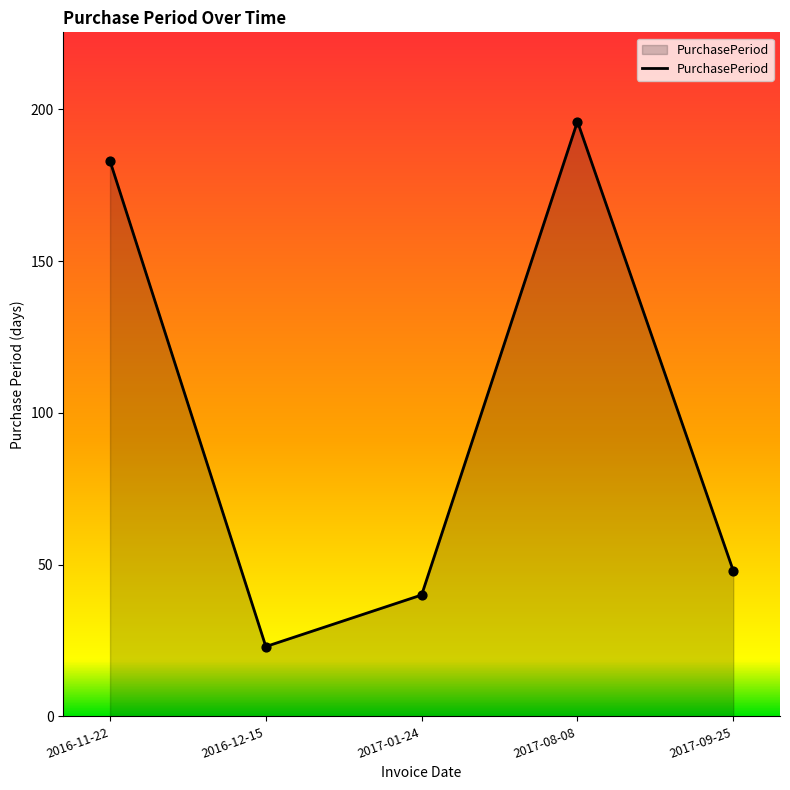

What is the change in value from 2016-11-22 to 2017-08-08?

+13